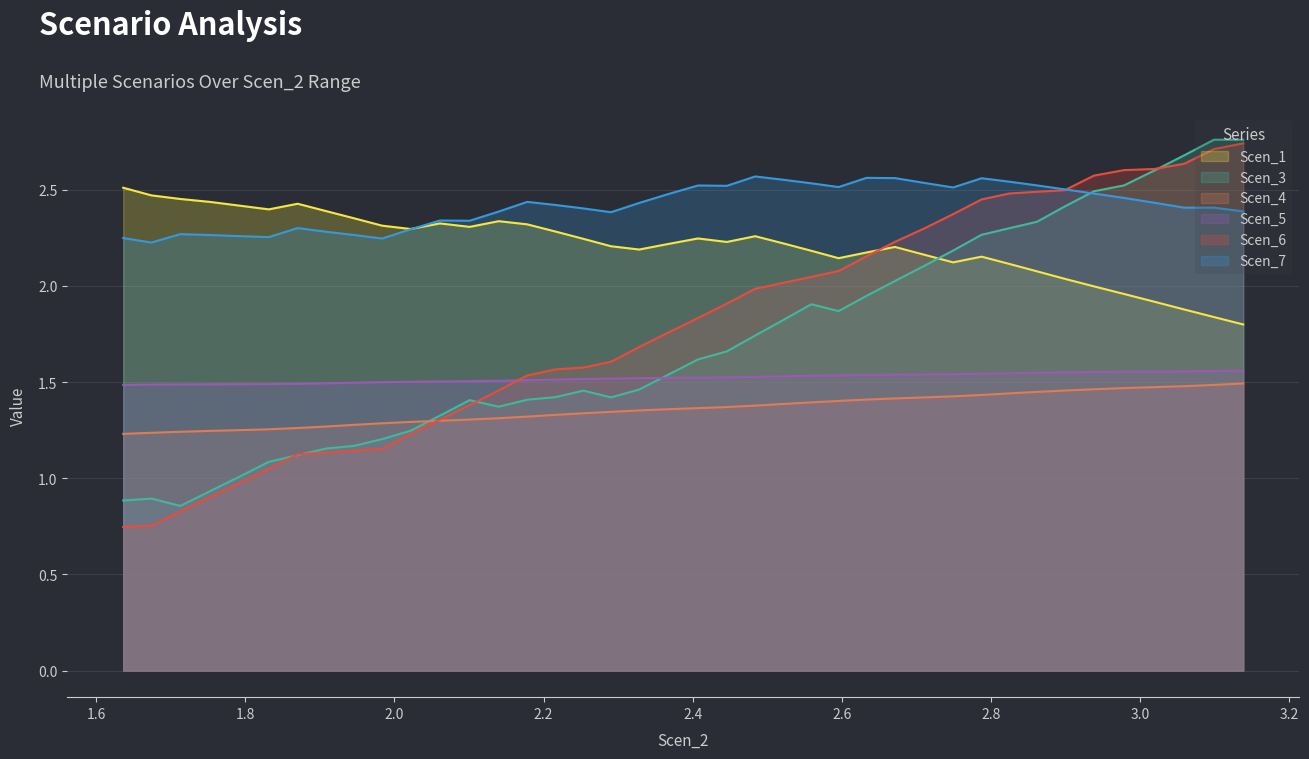

Which series has the largest total across all categories?

Scen_7